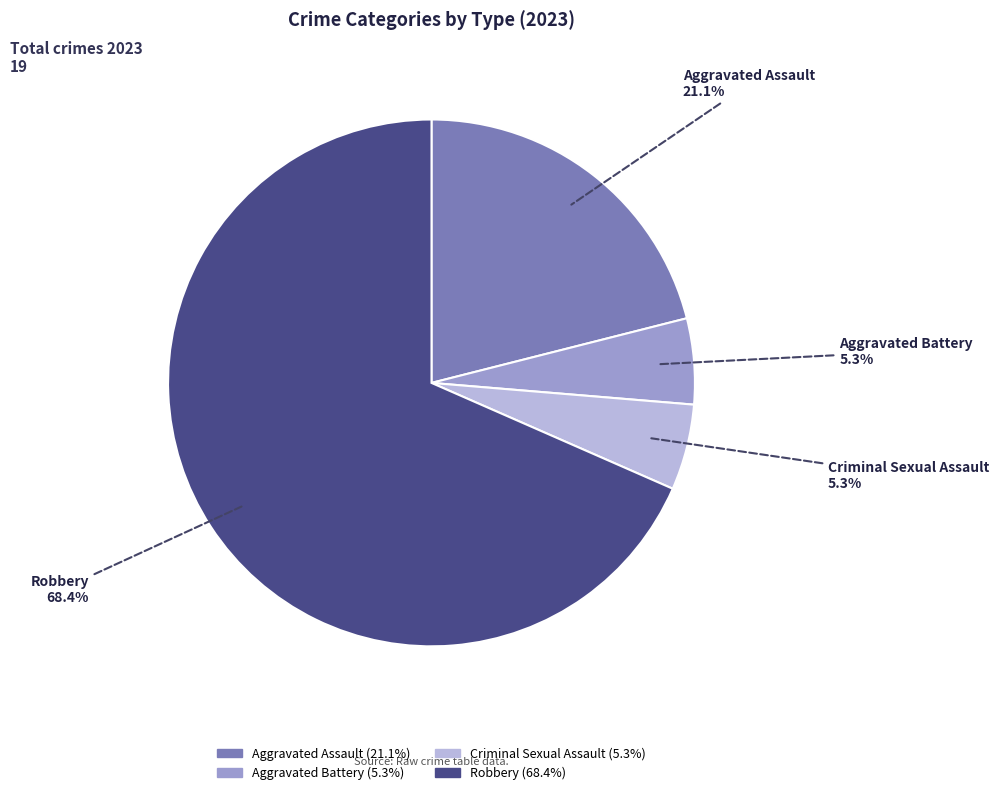

Does any single category account for the majority?

Yes